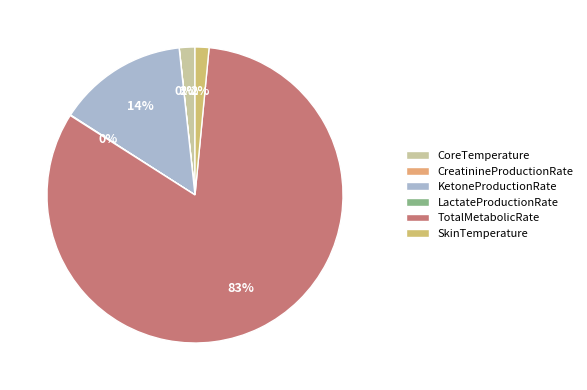

What is the change in value from TotalMetabolicRate to SkinTemperature?

-1757.0